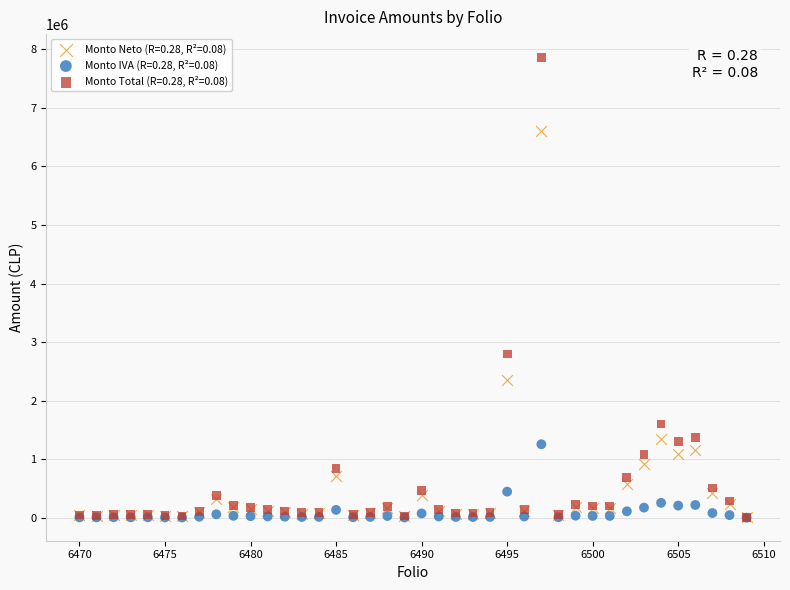

Which series contains the highest Y value?

Monto Total (R=0.28, R²=0.08)